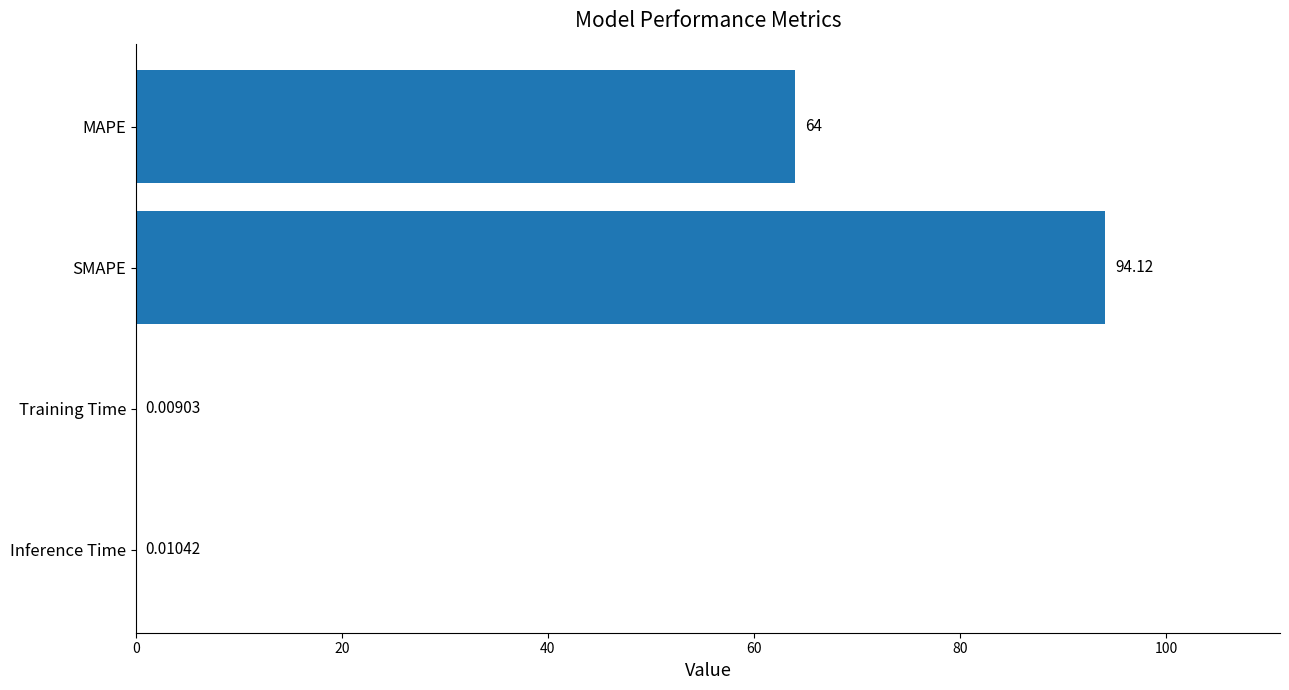

Between MAPE and Training Time, which is larger?

MAPE